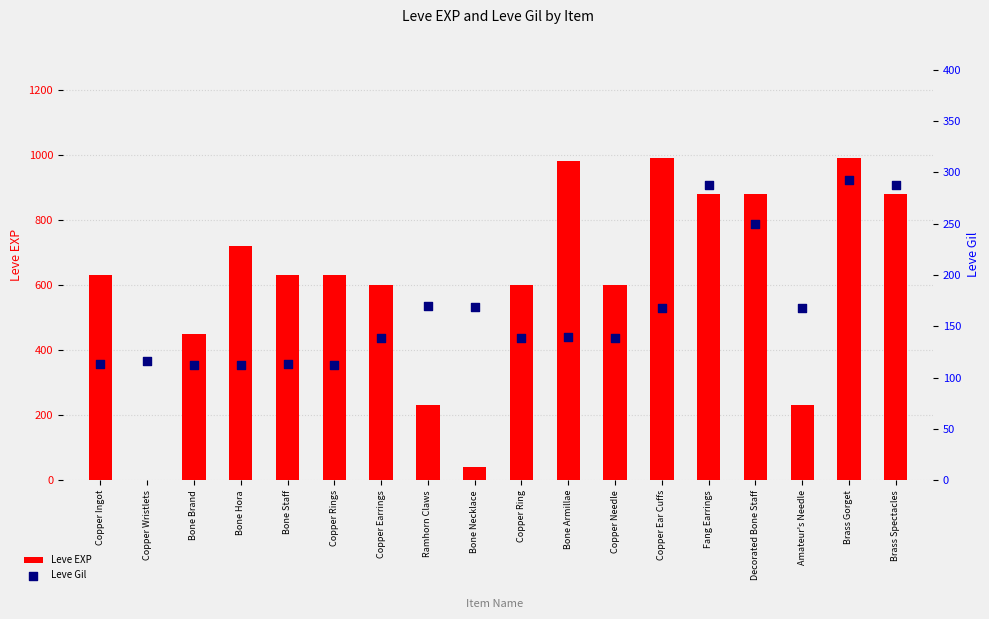

Which series has the largest total across all categories?

Leve EXP